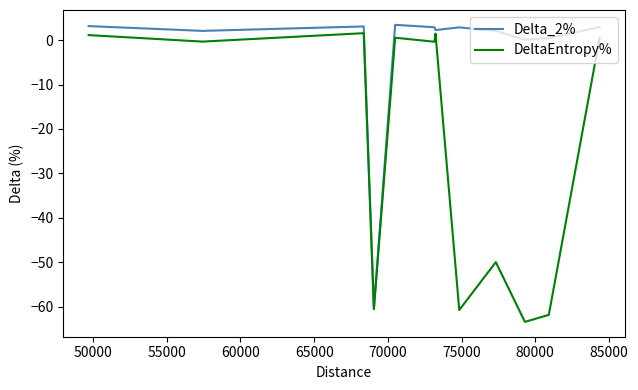

What is the sum of all Delta_2% values?

-35.1